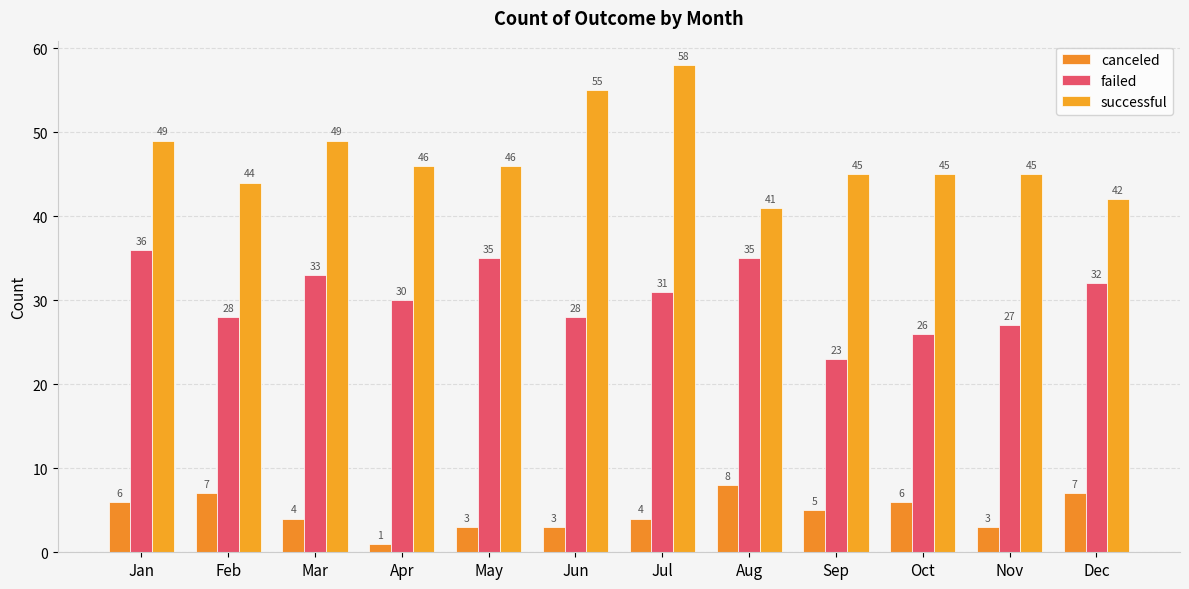

Rank the series by their average value, from lowest to highest.

canceled, failed, successful